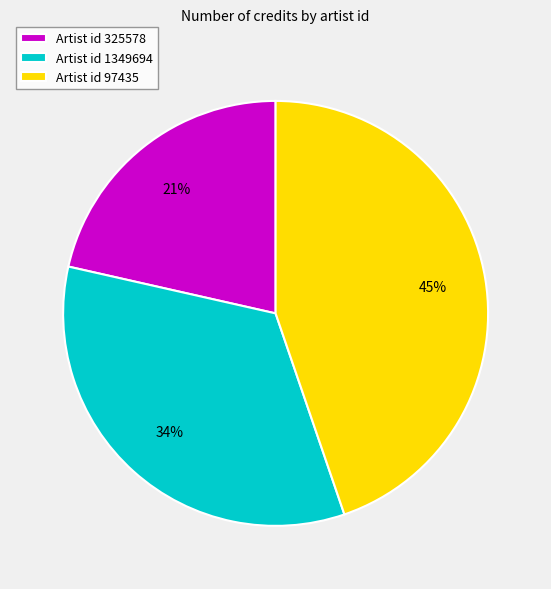

To the nearest percent, what is the average slice percentage?

33%